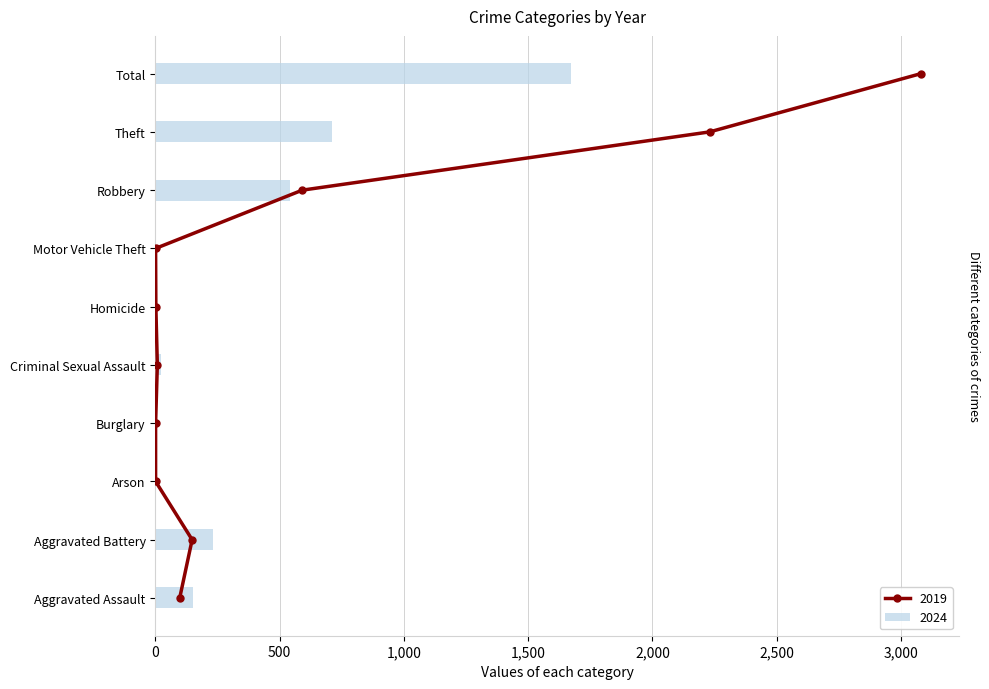

True or false: 2024 has a value of 102 at Aggravated Battery.

False